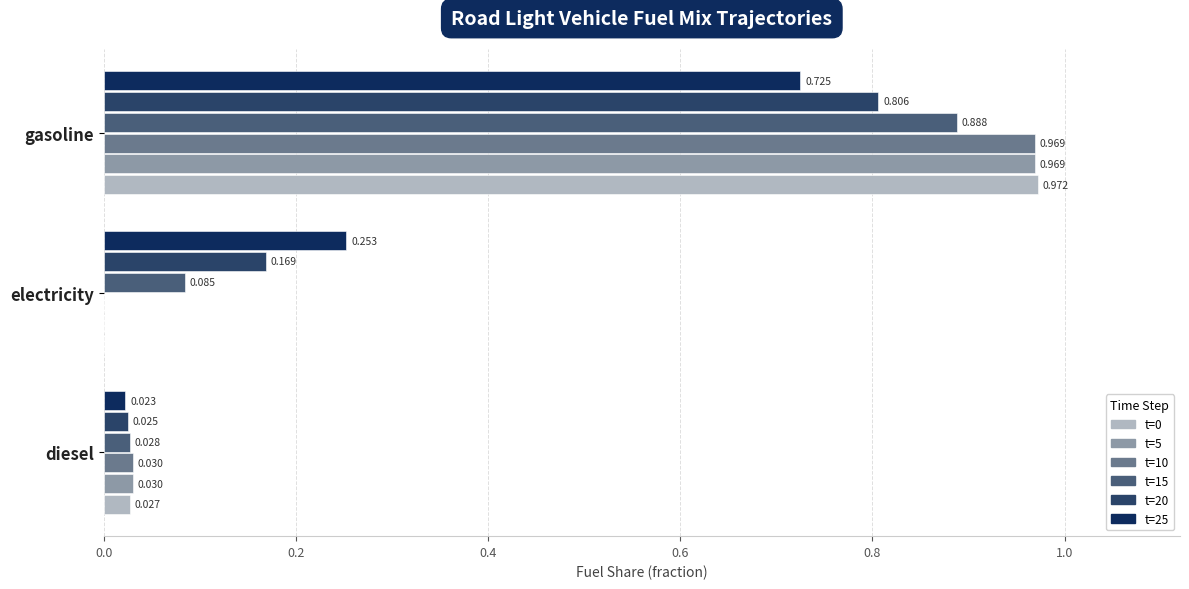

What is the value of the t=25 bar at the 3rd from the left?

0.7